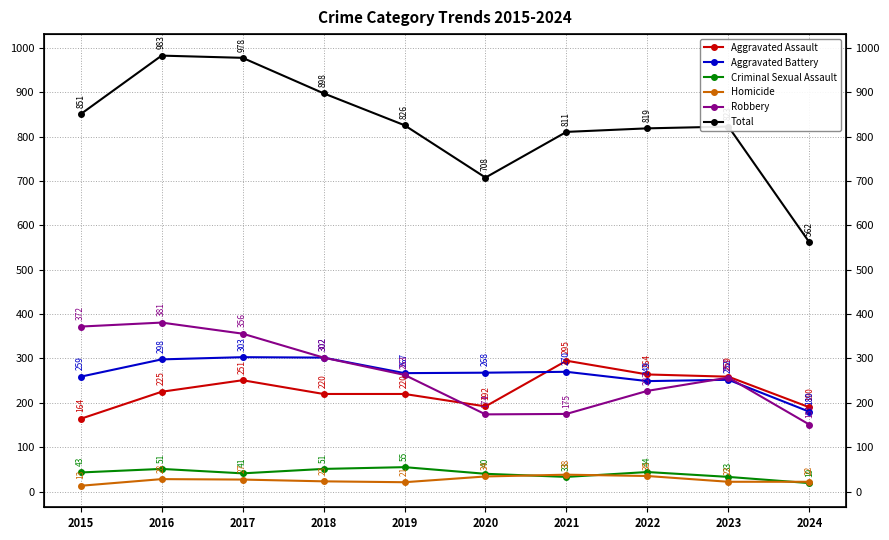

Between 2017 and 2018, which series saw the biggest shift?

Total